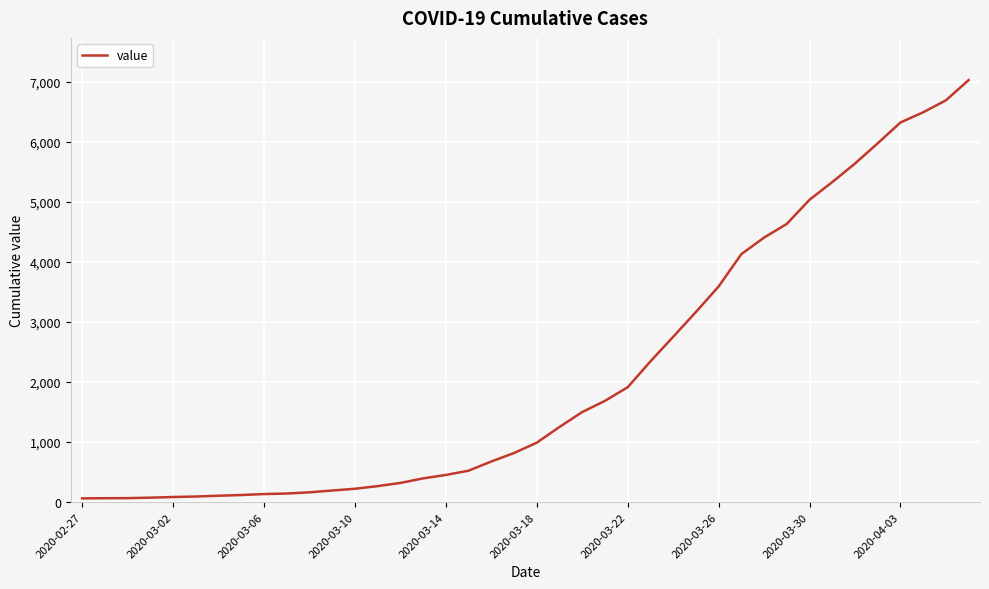

How many values are below 990?

20